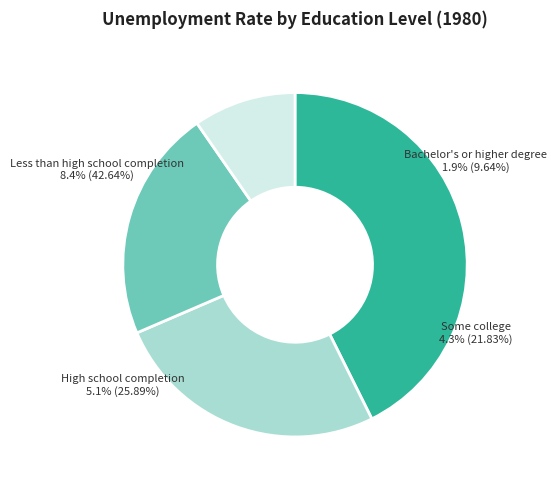

True or false: High school completion accounts for 35% of the total.

False